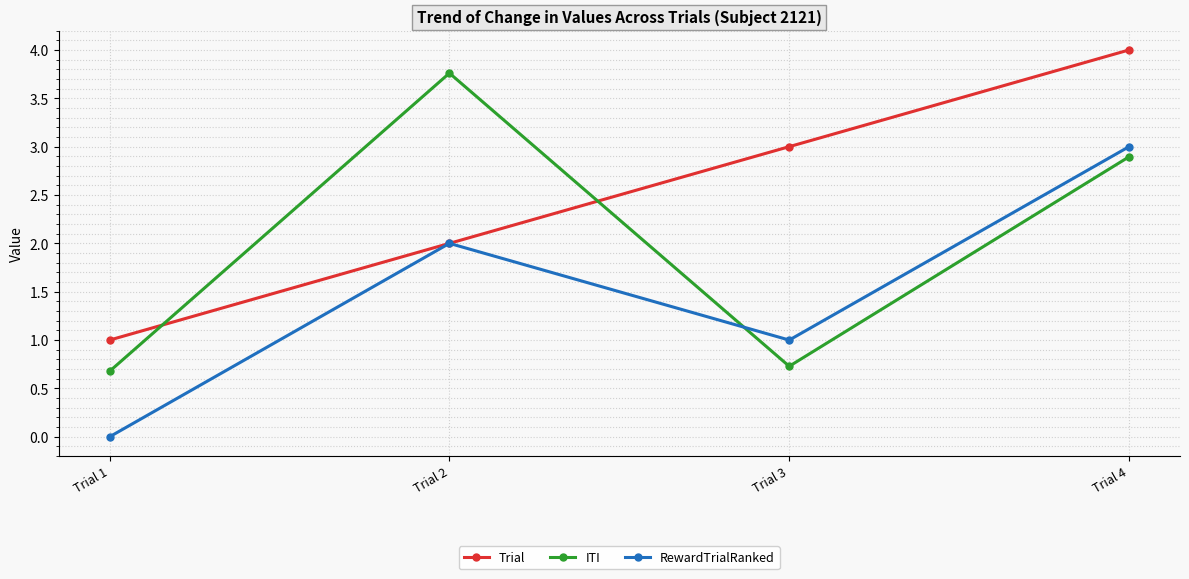

Where is the first local maximum for ITI?

Trial 2